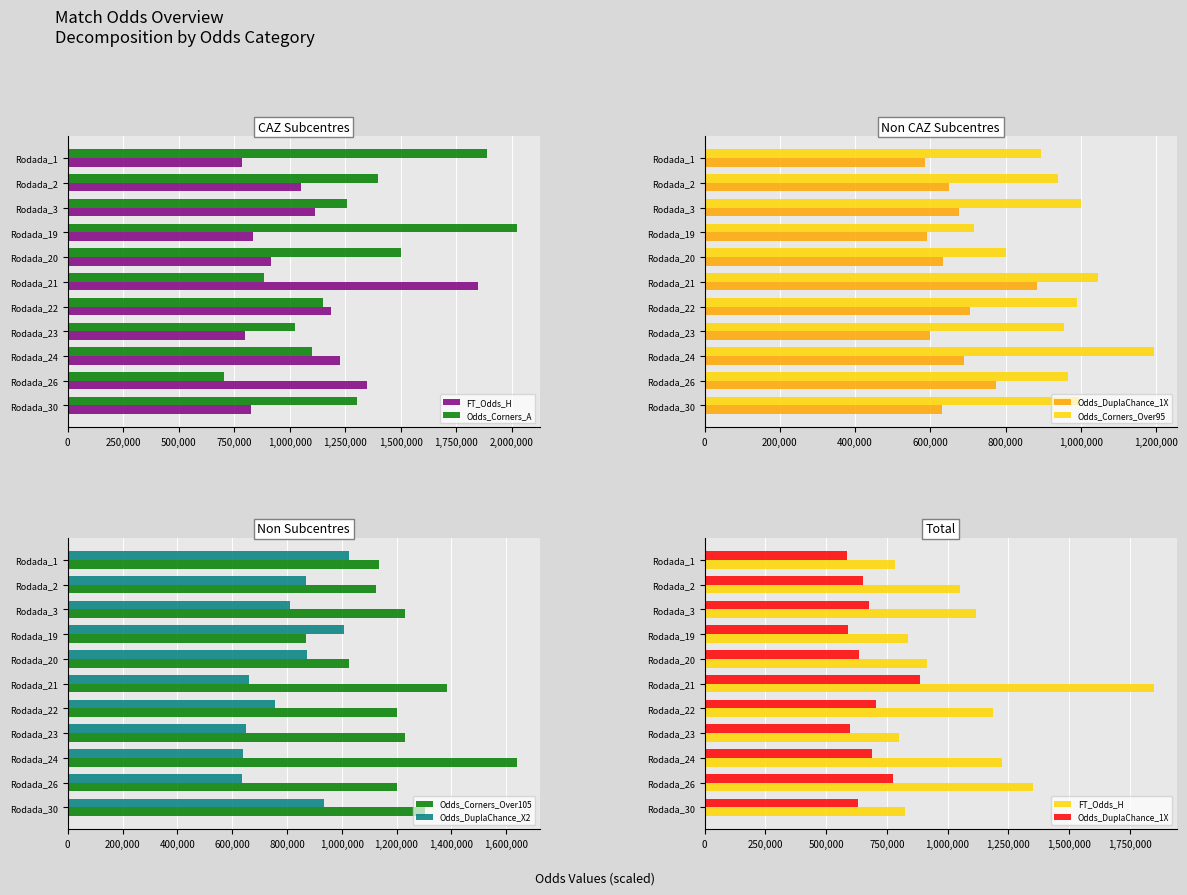

What is the sum of all Odds_Corners_Over105 values?

13345000.0